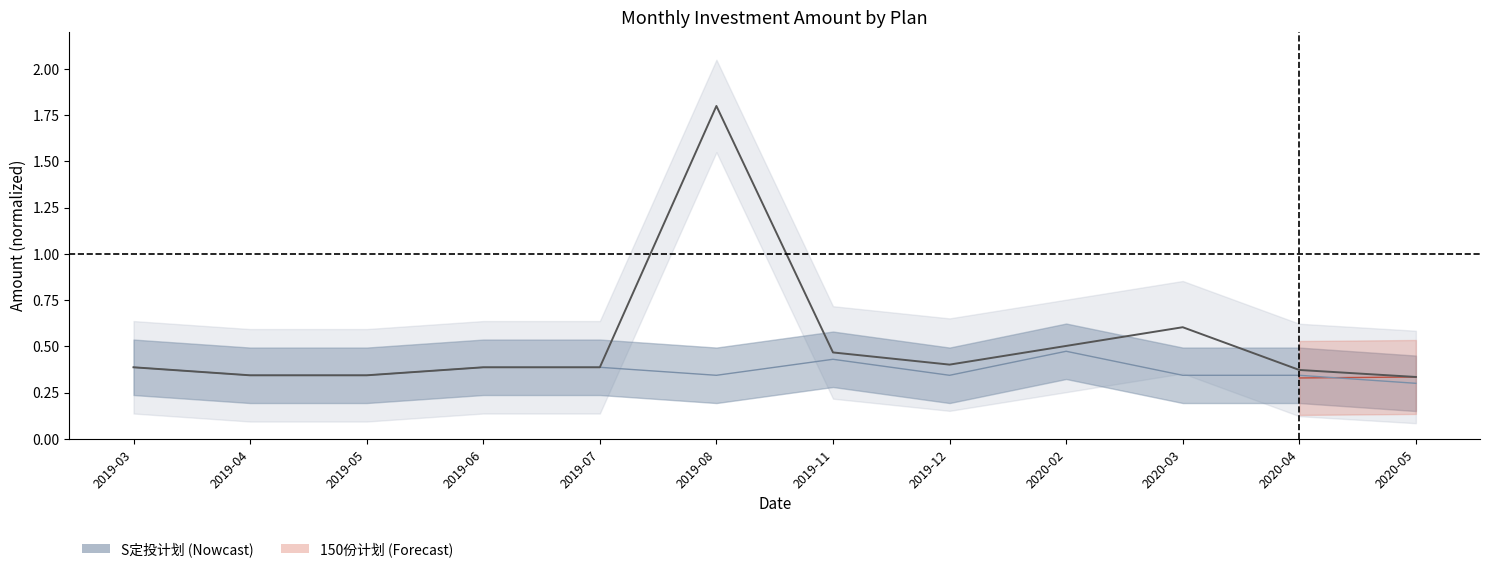

What is the difference between the 150份计划 values at 2020-02 and 2019-08?

1.3